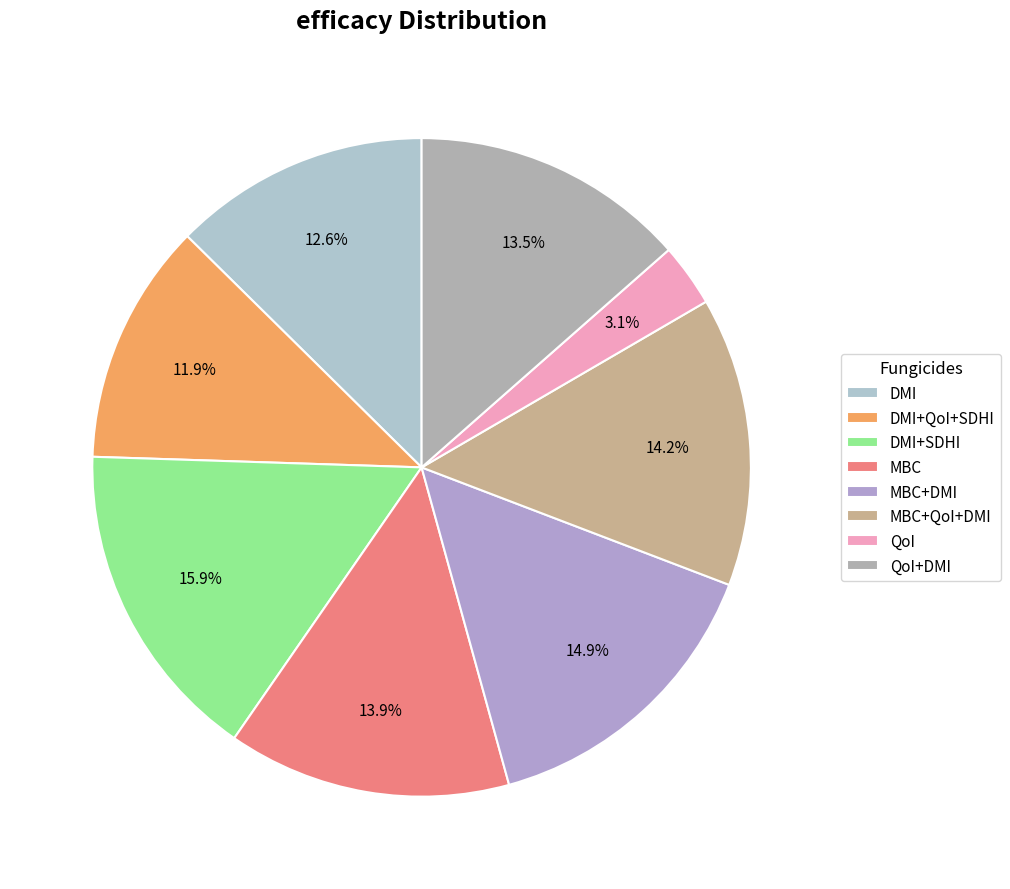

True or false: QoI+DMI accounts for 6% of the total.

False